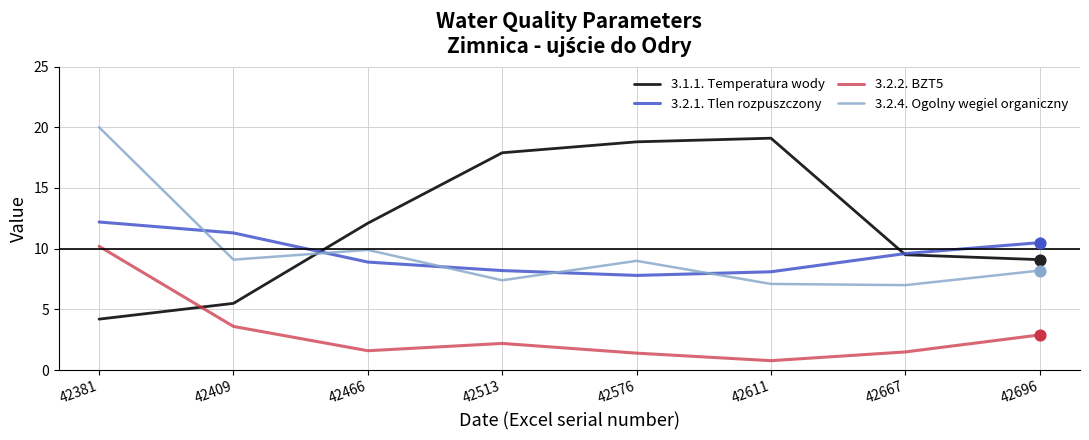

At how many categories does at least one series exceed 16?

4